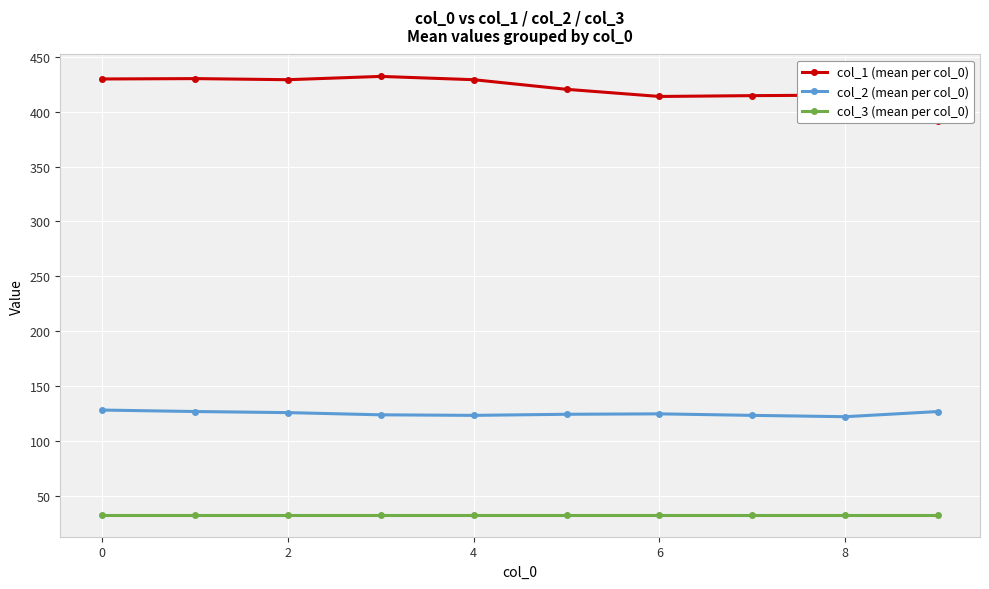

True or false: col_2 (mean per col_0) and col_3 (mean per col_0) intersect in this chart.

False